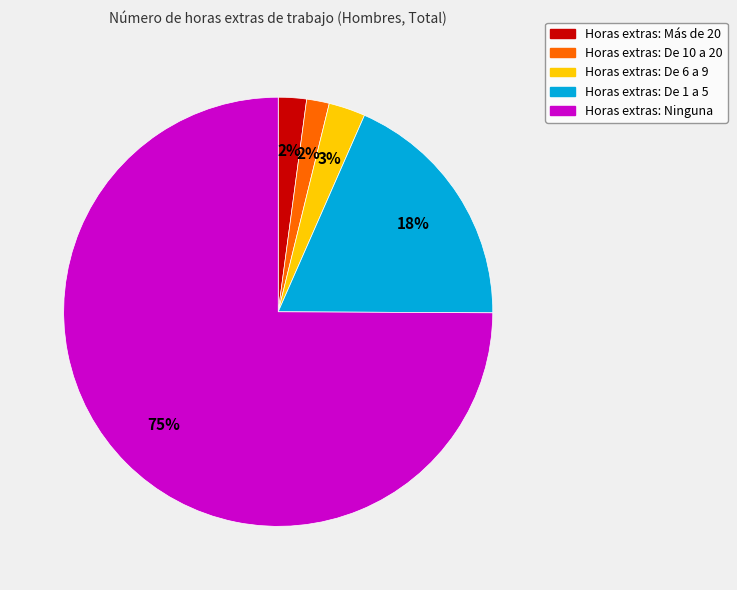

Does any single category account for the majority?

Yes